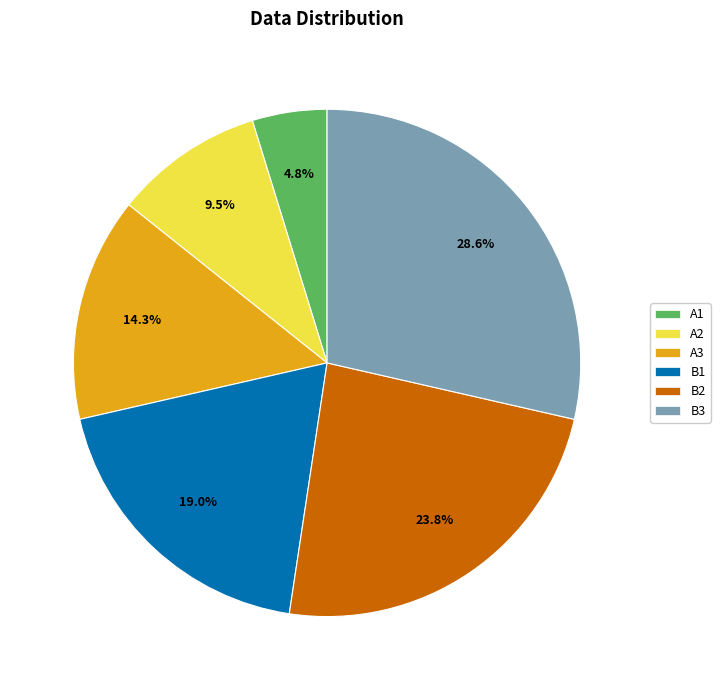

What percentage is NOT represented by B1?

81.0%